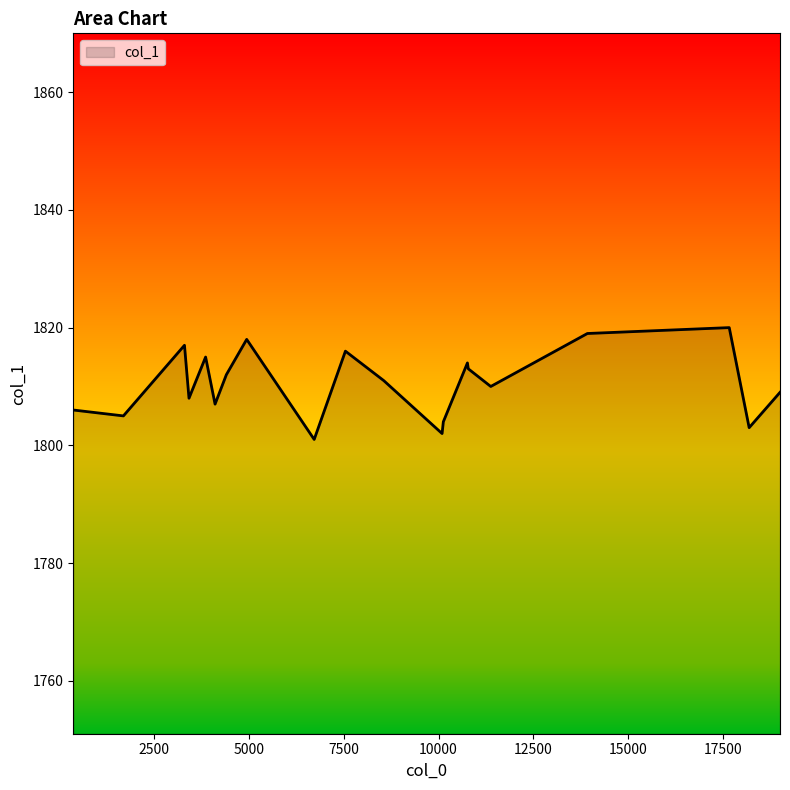

What is the smallest value displayed?

1801